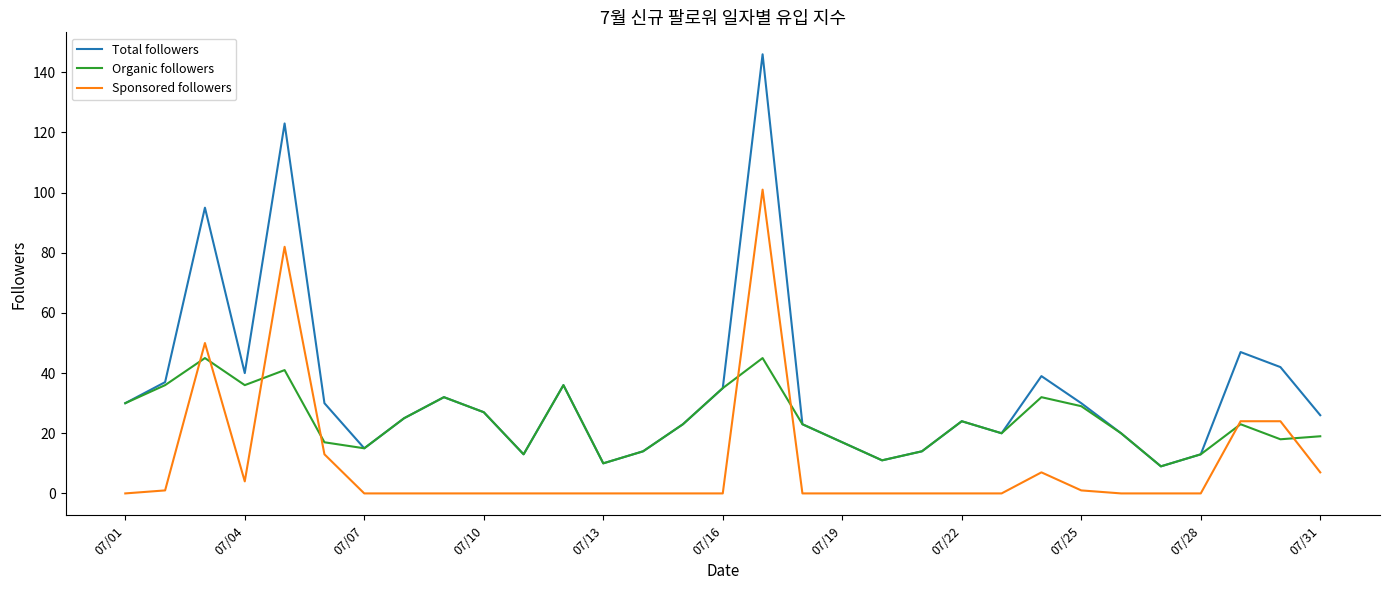

Which series has the largest range (max minus min)?

Total followers